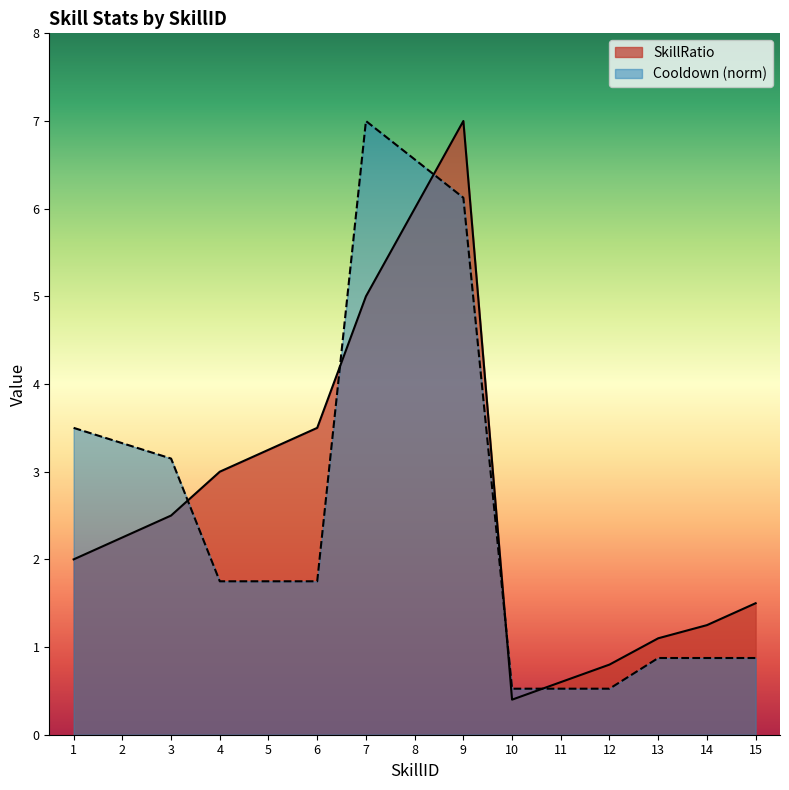

How many lines are shown in the chart?

2